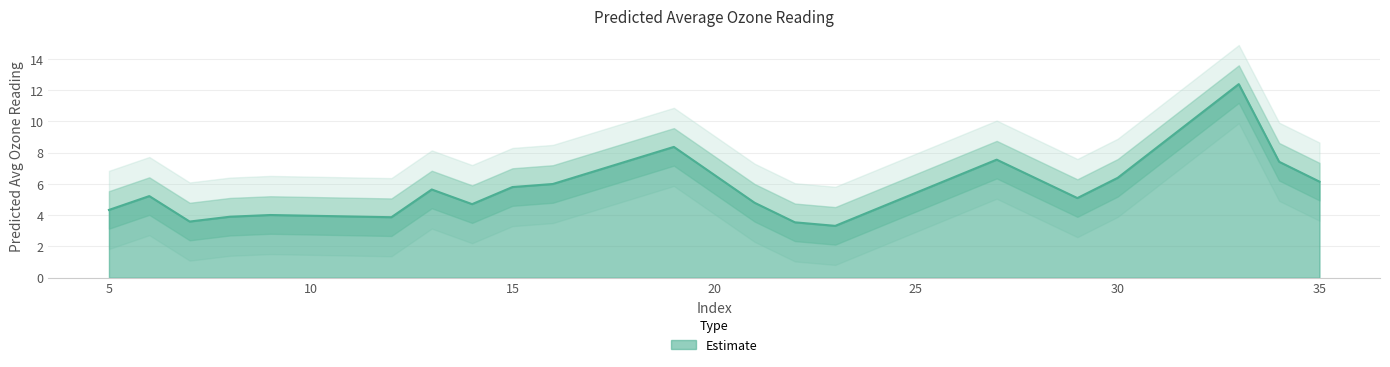

Read the value at 21.

4.8